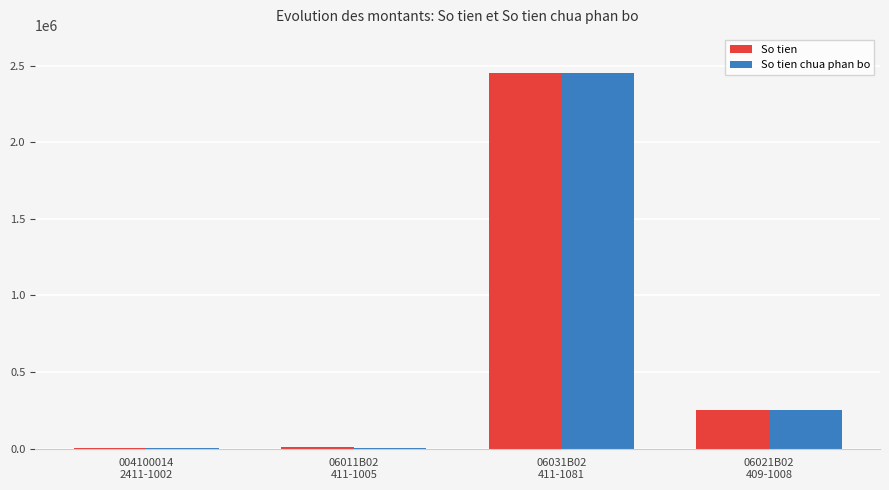

What is the highest value of the So tien chua phan bo series?

2450520